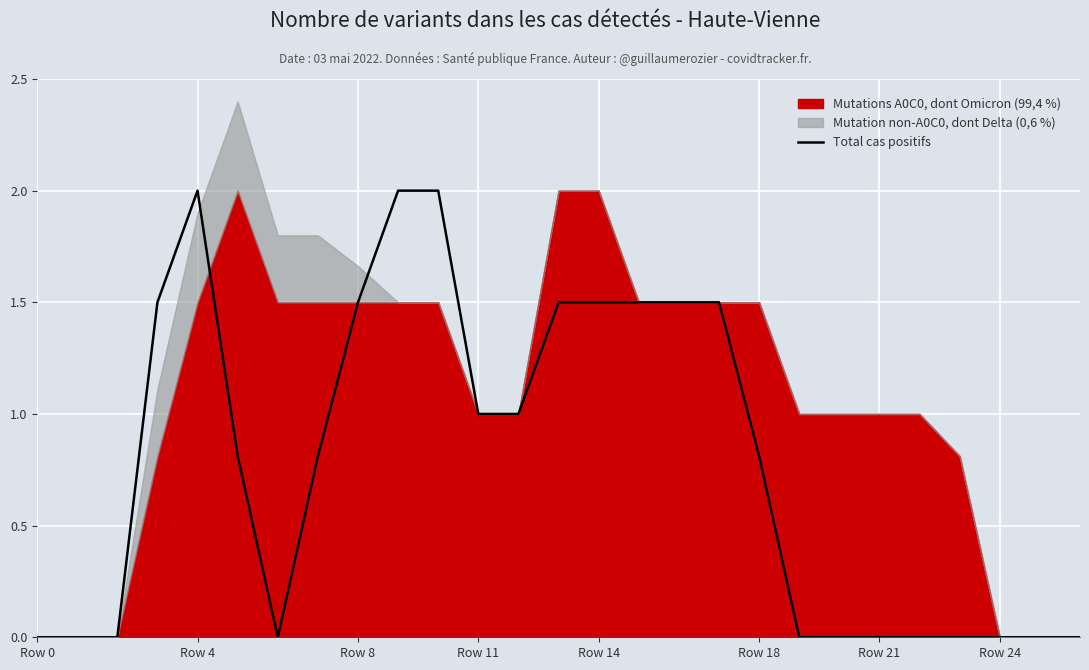

How many lines are shown in the chart?

1